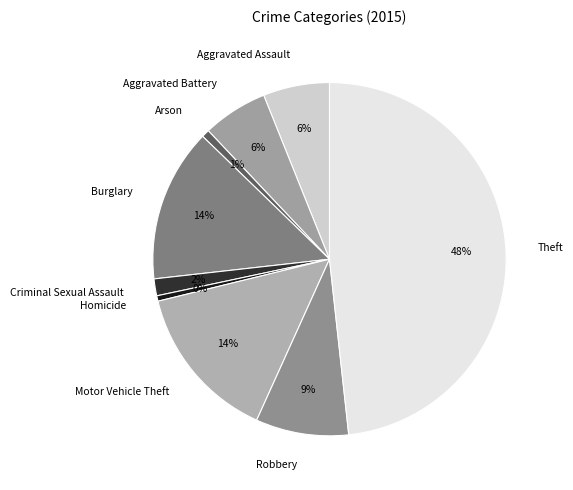

Which slice is the largest?

Theft